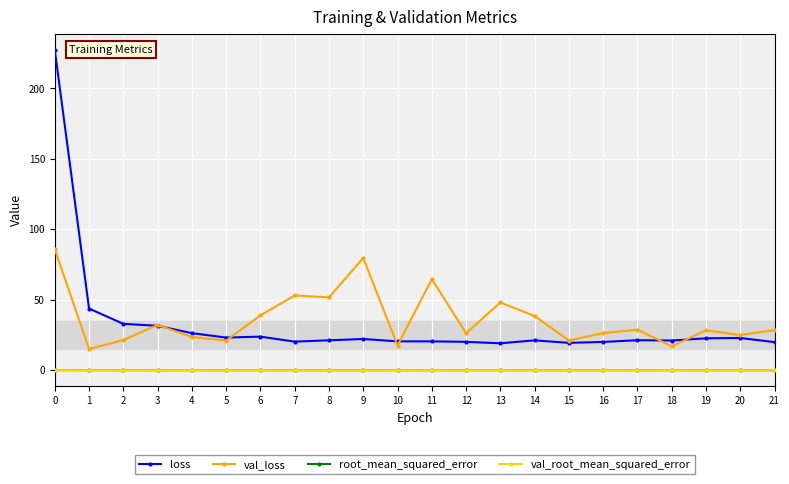

What are all the series names shown in the legend?

loss, val_loss, root_mean_squared_error, val_root_mean_squared_error